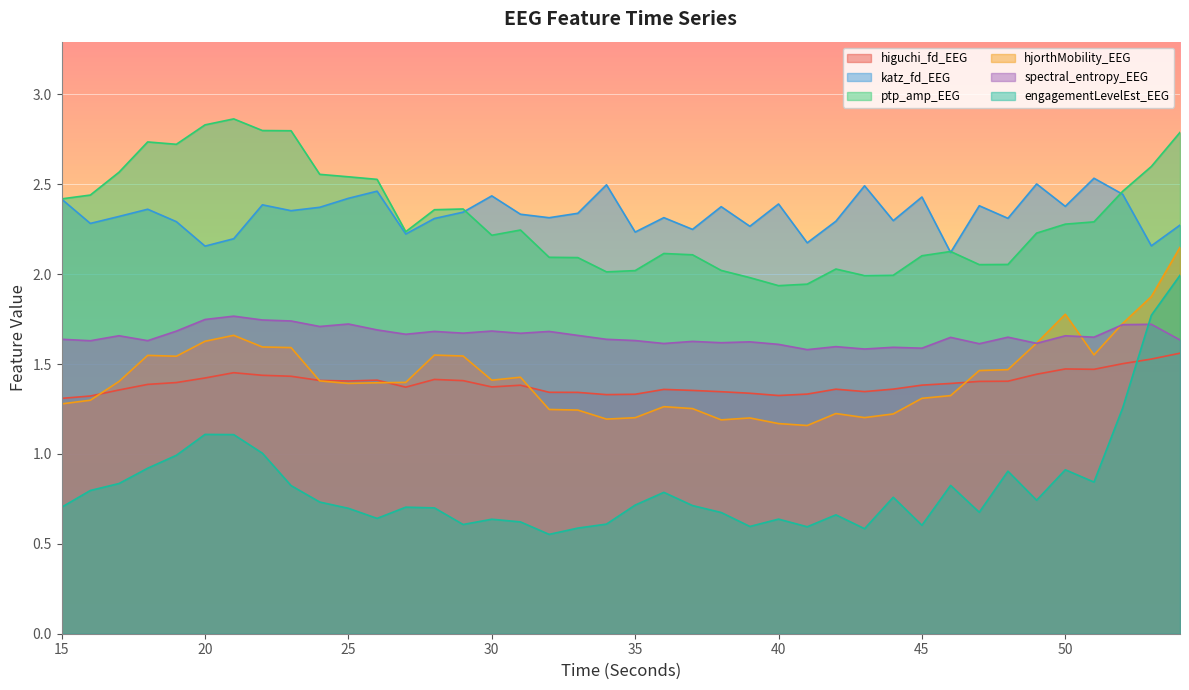

How many intersections are there between higuchi_fd_EEG and hjorthMobility_EEG?

5